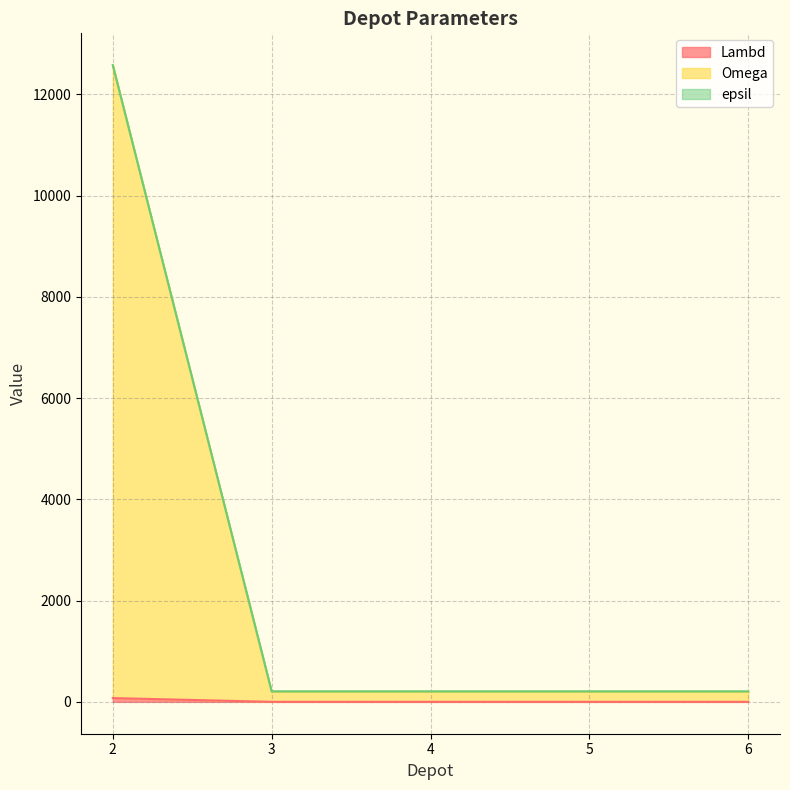

Reading left to right, transcribe all the data shown in this chart.

Lambd: 2=75	3=1	4=1	5=1	6=1
Omega: 2=12575	3=201	4=201	5=201	6=201
epsil: 2=12575	3=208	4=208	5=208	6=208